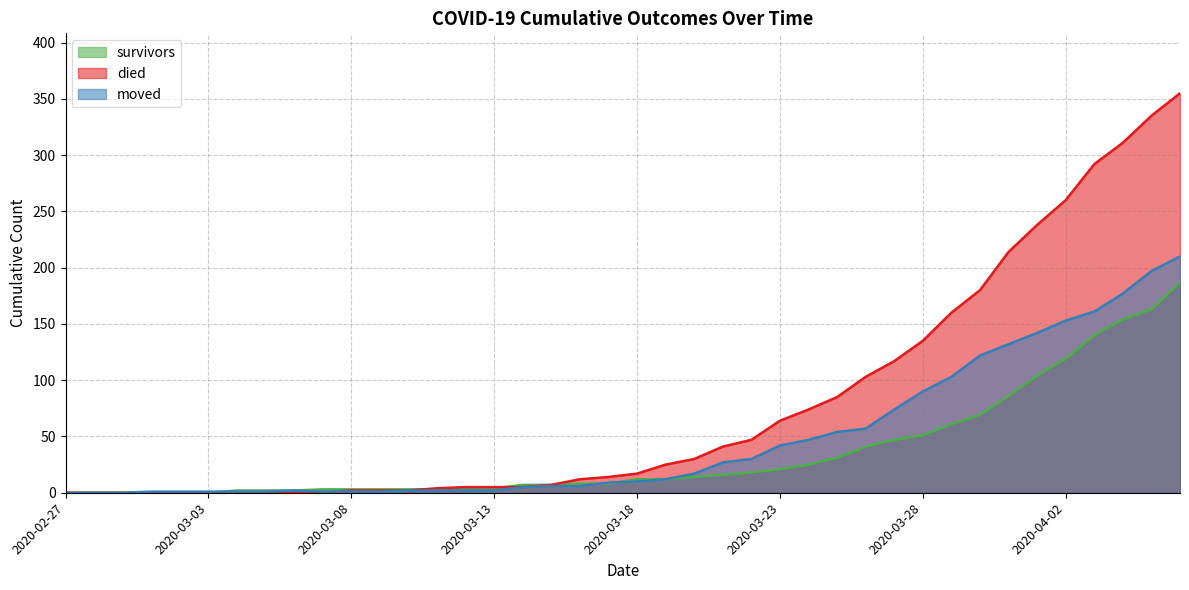

At how many categories does at least one series exceed 26?

18